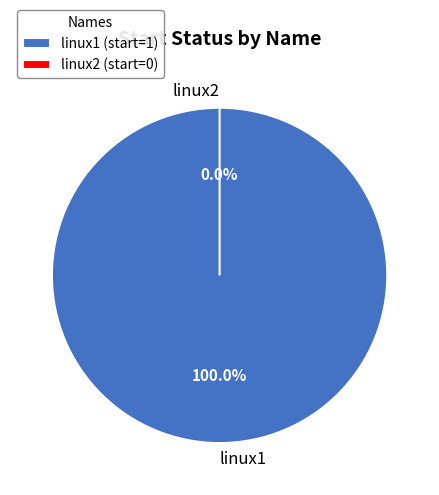

Count the number of slices in the pie.

2